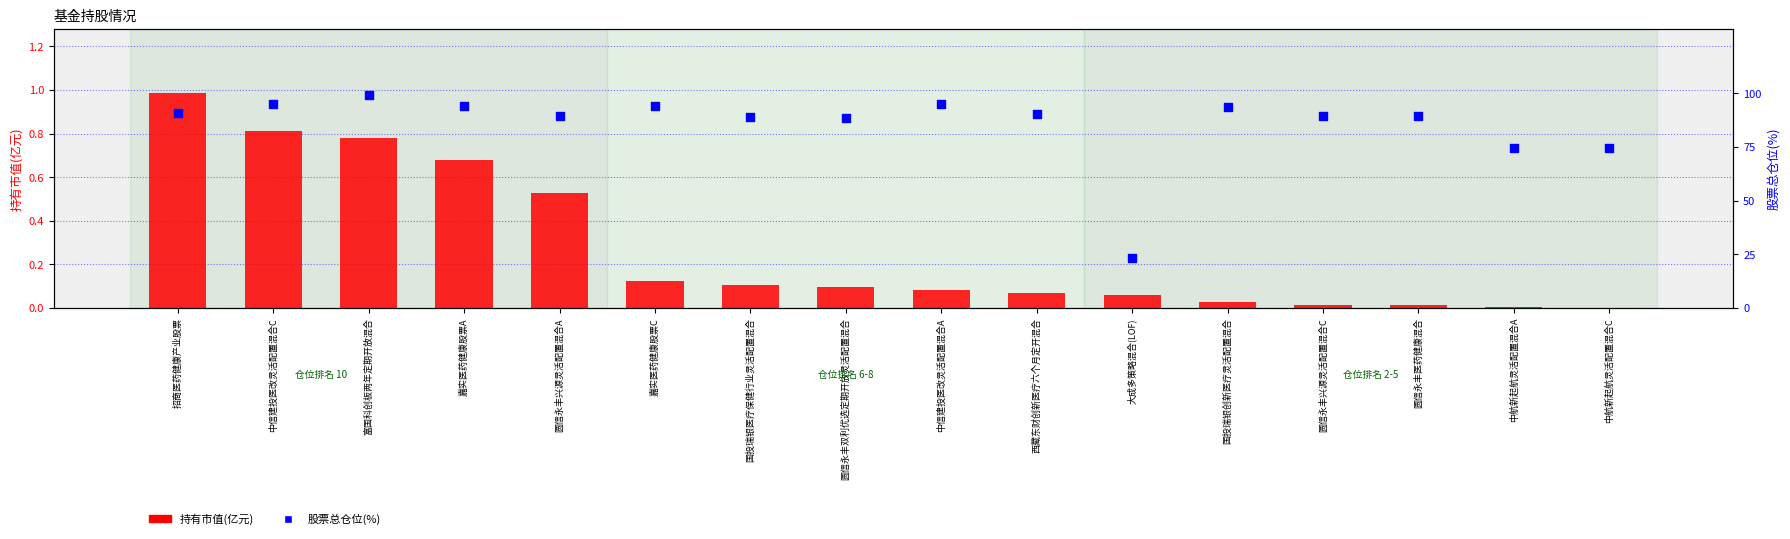

Which series contains the highest Y value?

股票总仓位(%)